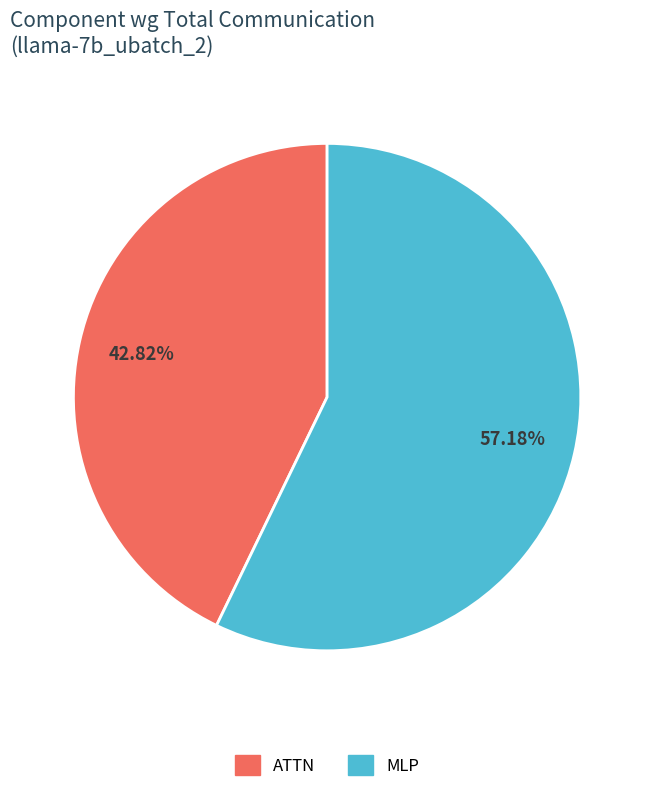

Is there any slice that represents more than half of the pie?

Yes